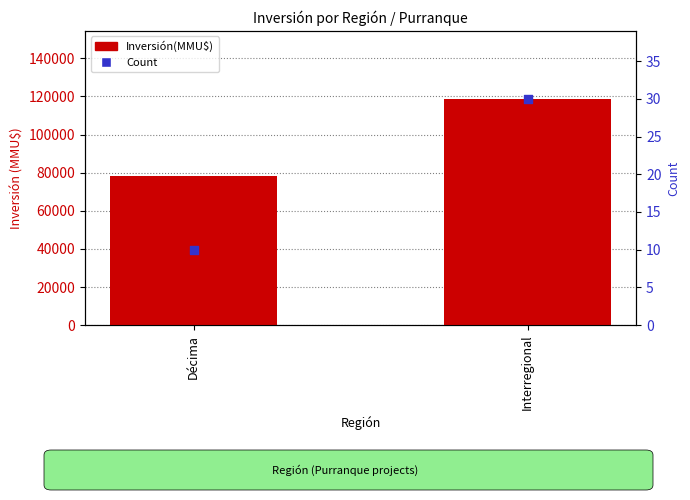

Which series has the widest spread of Y values?

Inversión(MMU$)